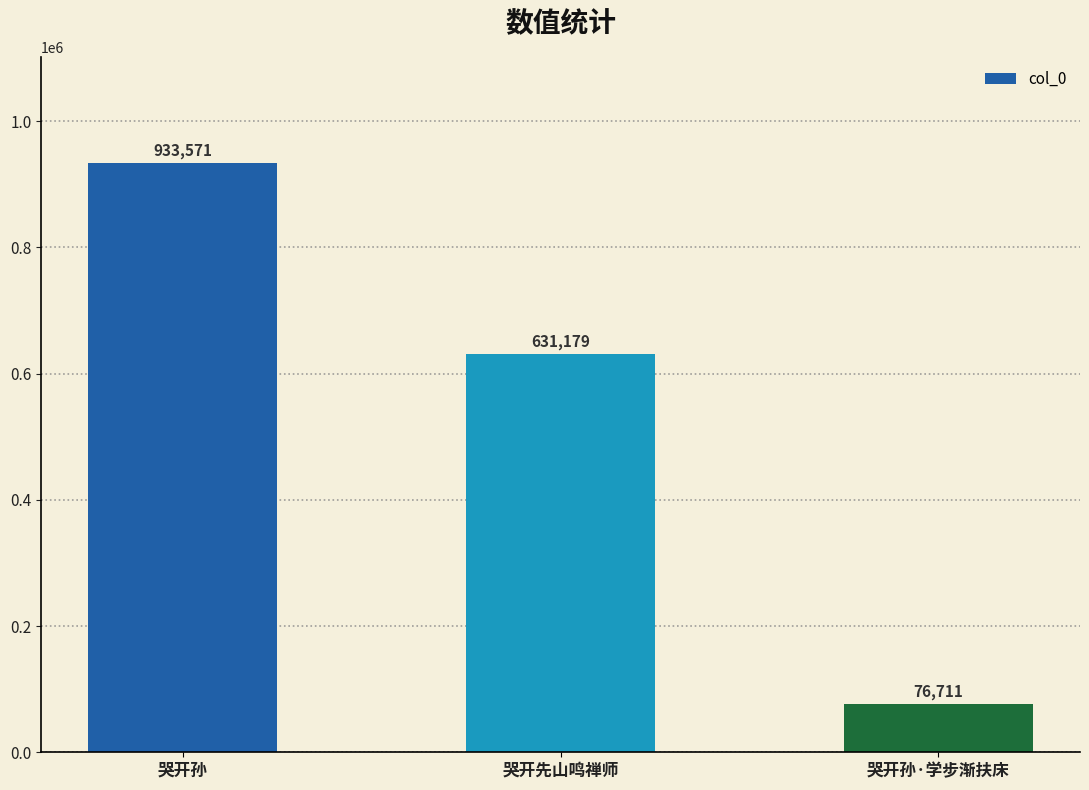

What is the sum of the values at 哭开孙 and 哭开先山鸣禅师?

1564750